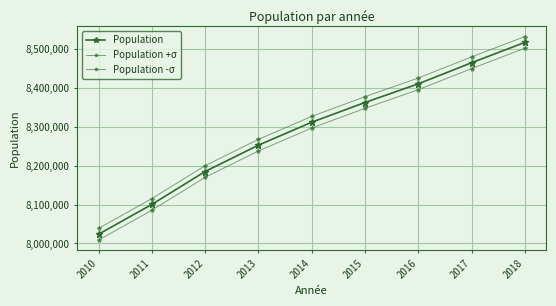

Where does the Population -σ series first go above 8297076?

2015